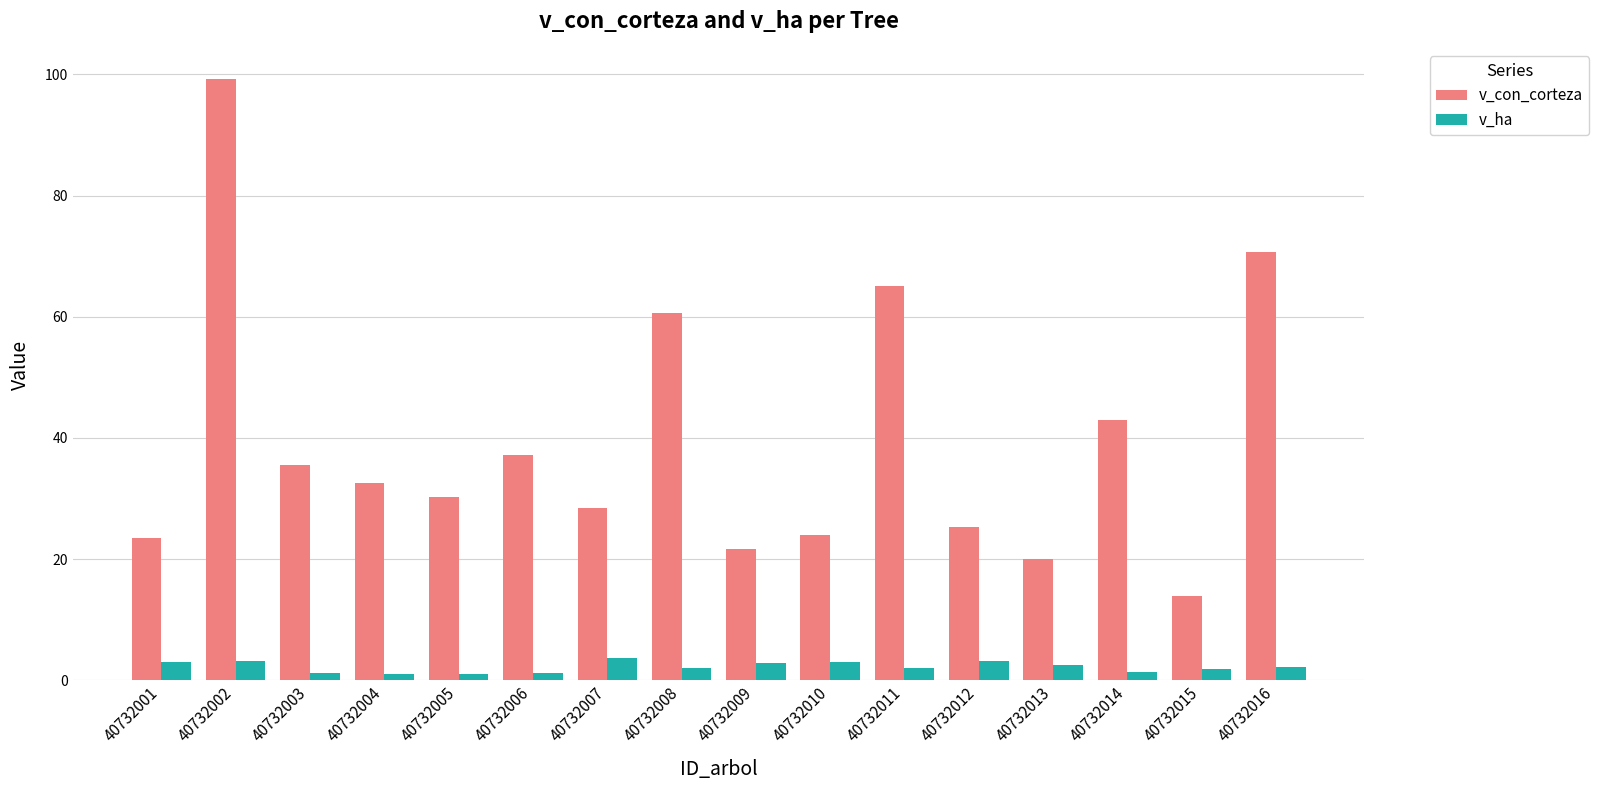

Which series has the widest spread of values?

v_con_corteza